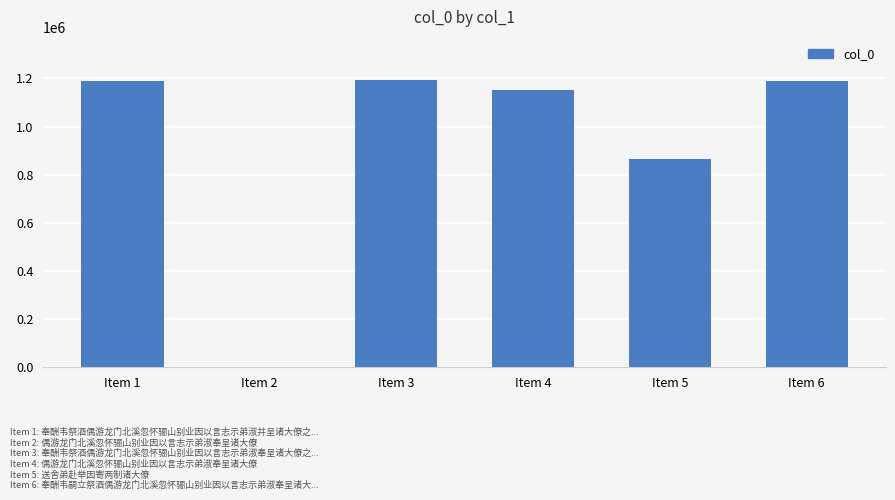

What is the maximum value shown in the chart?

1193271